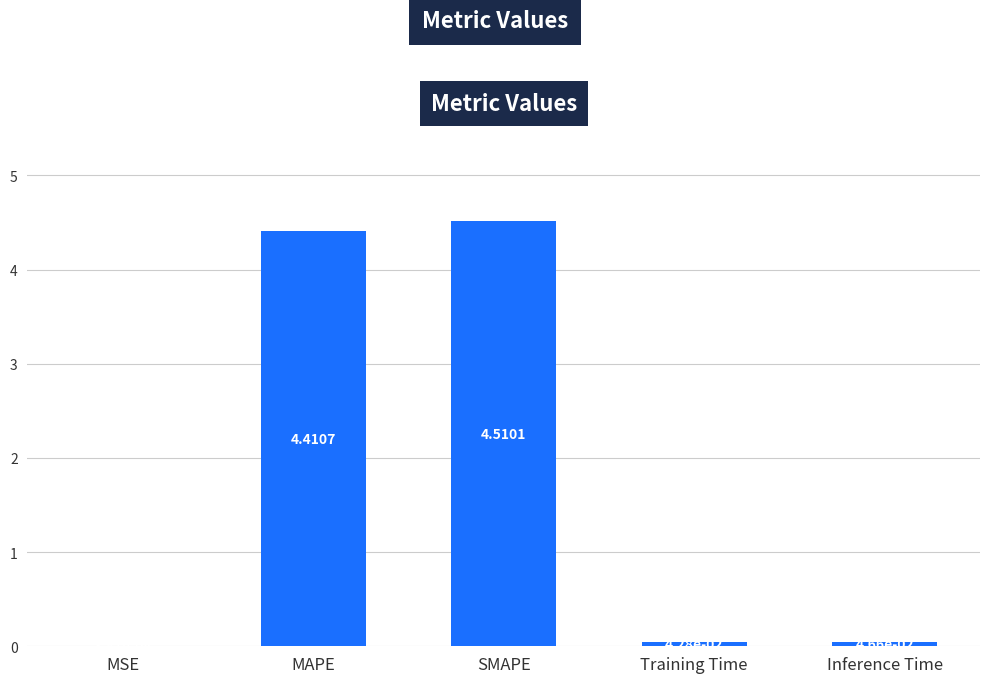

At which label is the value closest to 2?

Inference Time